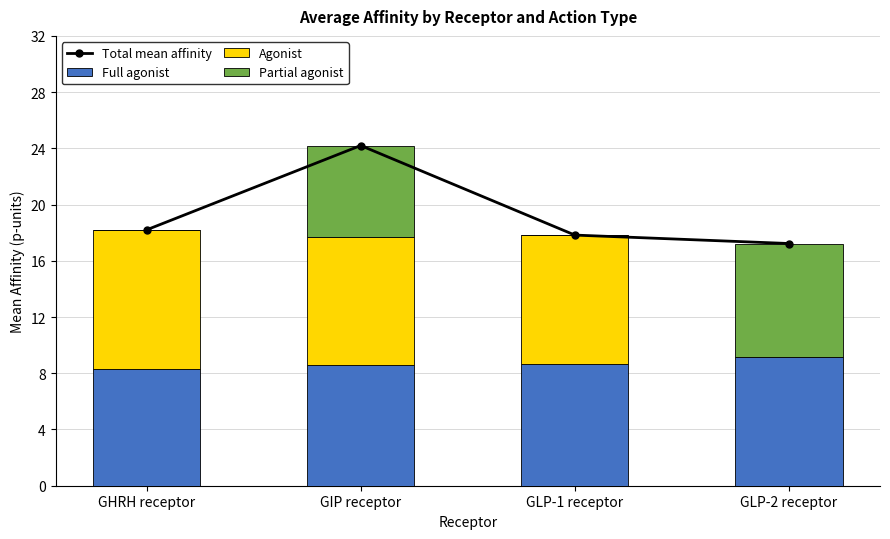

Between GIP receptor and GLP-2 receptor, which series saw the biggest shift?

Agonist